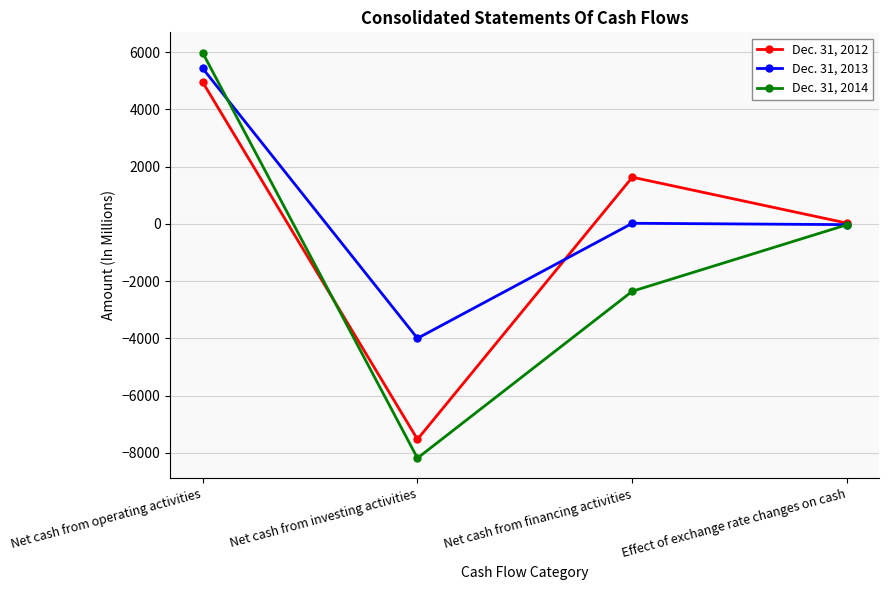

What is the total value across all series at Net cash from financing activities?

-705